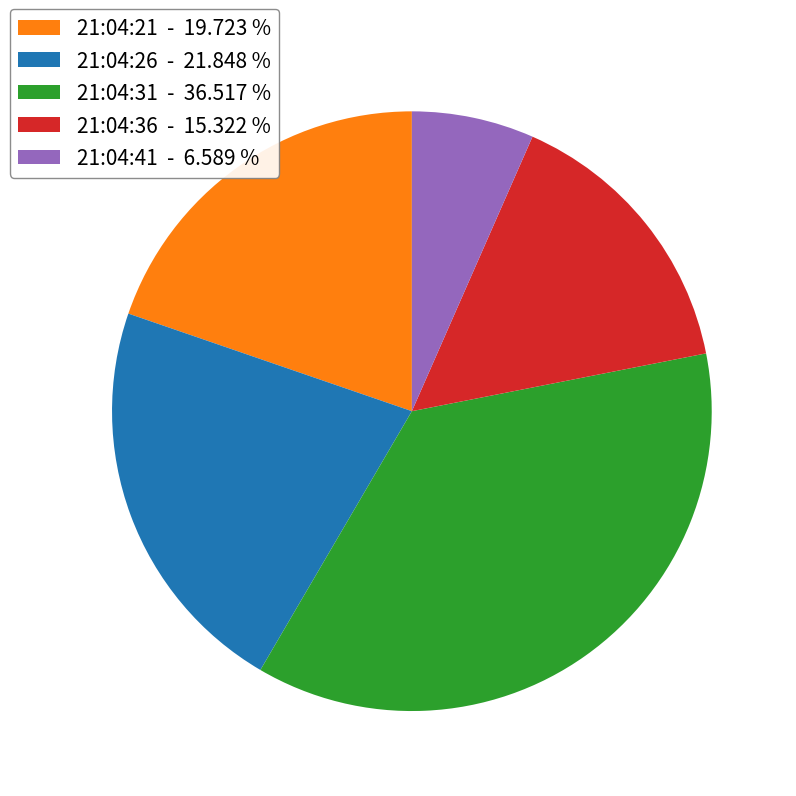

Is the sum of 21:04:36 - 15.322 % and 21:04:41 - 6.589 % greater than half?

No